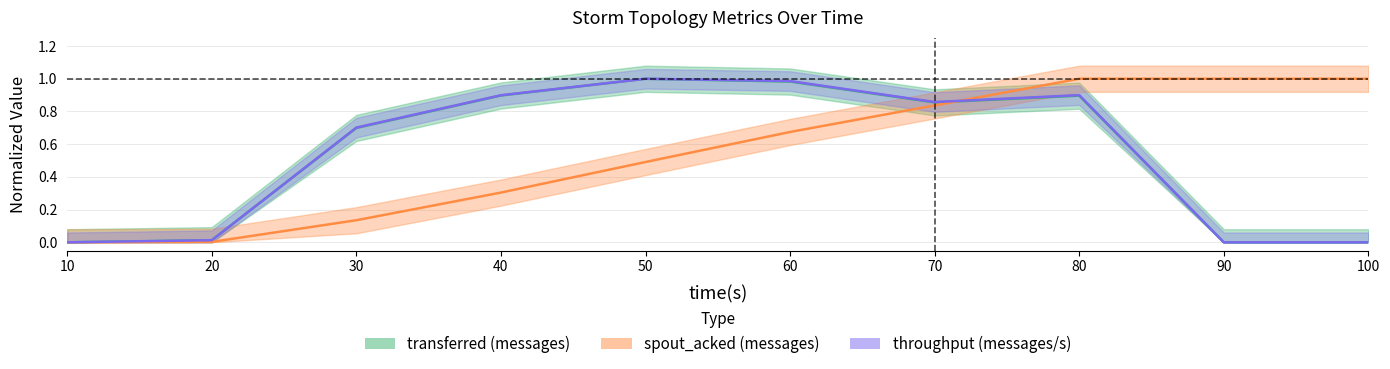

At which category is the sum across all series the highest?

80